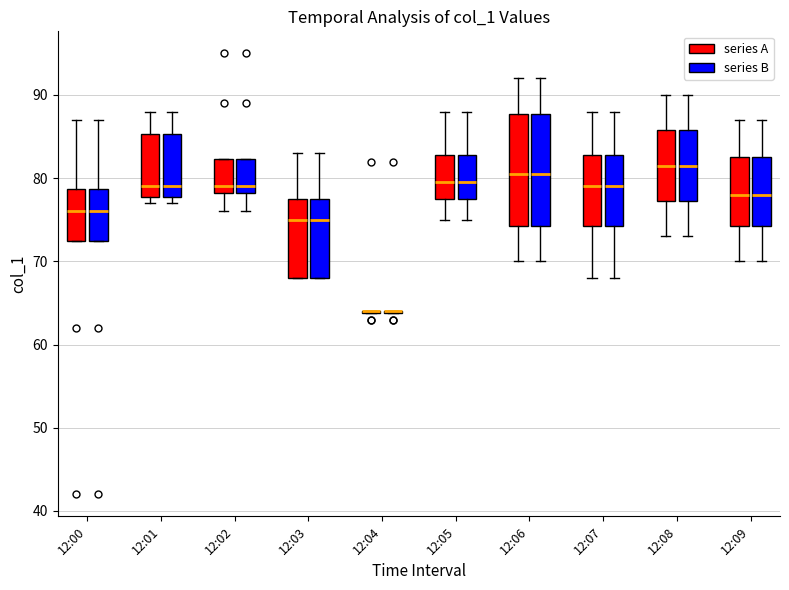

Reading left to right, transcribe this box plot: for each box, give where its median line is, the range the box spans, and where its two whiskers end, as read against the y-axis. The values are not printed on the chart, so give them approximately, as read against the axis.

12:00 (series A): median 76, box 73 to 79, whiskers 73 to 87
12:00 (series B): median 76, box 73 to 79, whiskers 73 to 87
12:01 (series A): median 79, box 78 to 85, whiskers 77 to 88
12:01 (series B): median 79, box 78 to 85, whiskers 77 to 88
12:02 (series A): median 79, box 78 to 82, whiskers 76 to 82
12:02 (series B): median 79, box 78 to 82, whiskers 76 to 82
12:03 (series A): median 75, box 68 to 78, whiskers 68 to 83
12:03 (series B): median 75, box 68 to 78, whiskers 68 to 83
12:04 (series A): box collapsed to a line at 64, whiskers 64 to 64
12:04 (series B): box collapsed to a line at 64, whiskers 64 to 64
12:05 (series A): median 80, box 78 to 83, whiskers 75 to 88
12:05 (series B): median 80, box 78 to 83, whiskers 75 to 88
12:06 (series A): median 81, box 74 to 88, whiskers 70 to 92
12:06 (series B): median 81, box 74 to 88, whiskers 70 to 92
12:07 (series A): median 79, box 74 to 83, whiskers 68 to 88
12:07 (series B): median 79, box 74 to 83, whiskers 68 to 88
12:08 (series A): median 82, box 77 to 86, whiskers 73 to 90
12:08 (series B): median 82, box 77 to 86, whiskers 73 to 90
12:09 (series A): median 78, box 74 to 83, whiskers 70 to 87
12:09 (series B): median 78, box 74 to 83, whiskers 70 to 87